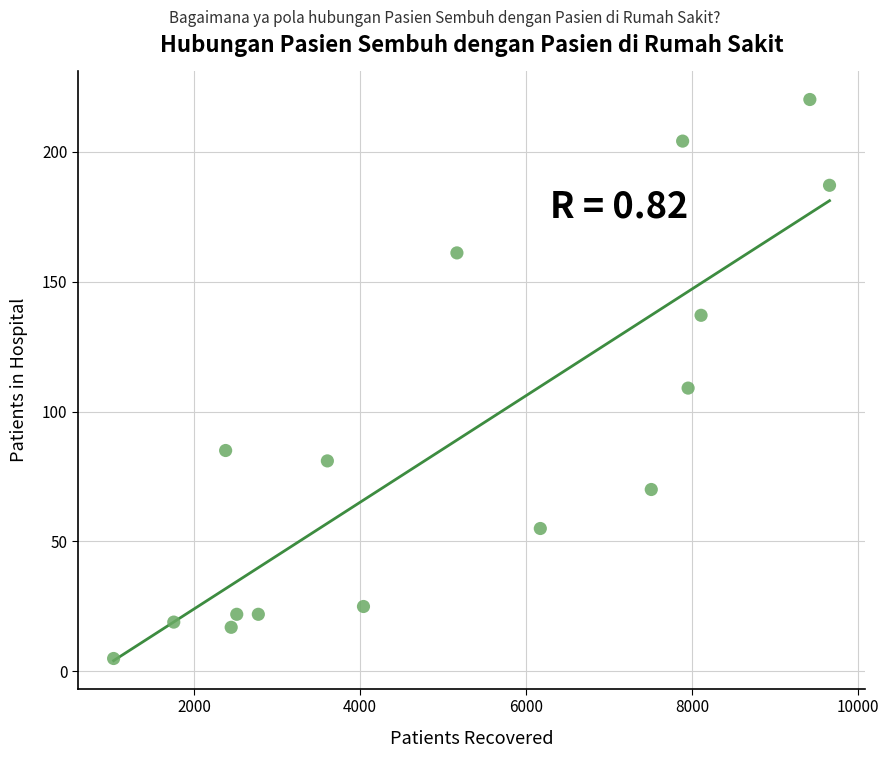

What Y value in the scatter plot is closest to 112?

109